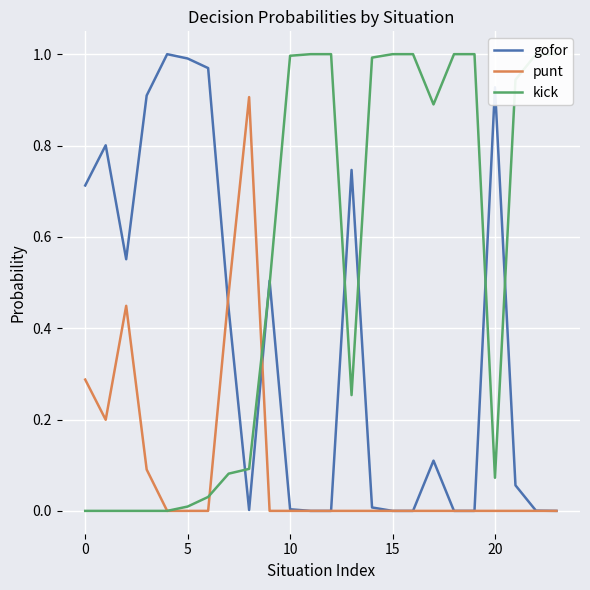

True or false: kick and punt cross at least once.

True